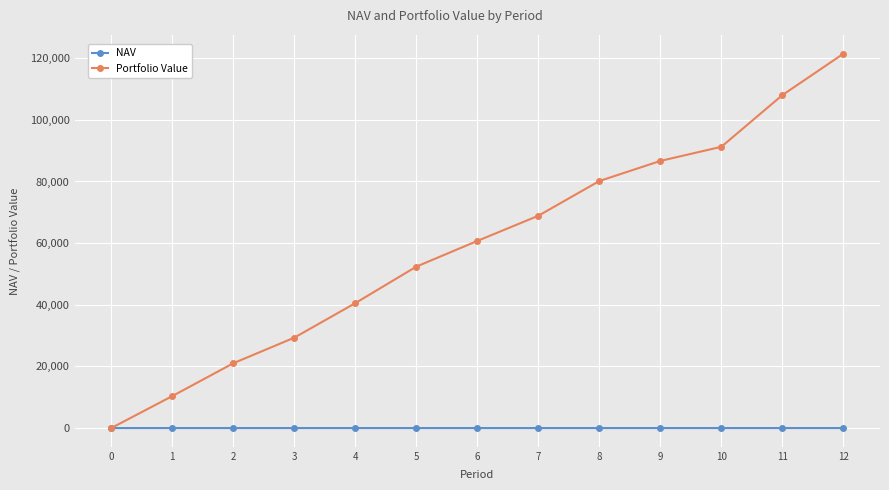

True or false: NAV has more than 0 interior local peaks.

True